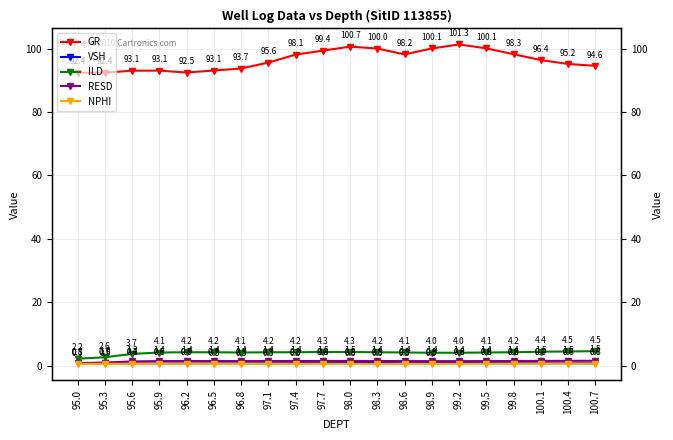

What is the value of the RESD point at the 4th from the left?

1.4